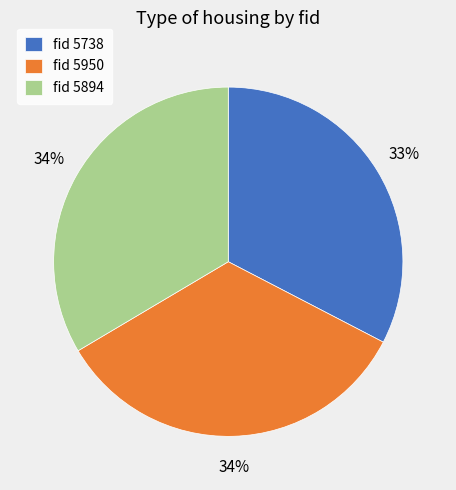

Which category has the smallest portion of the pie?

fid 5738